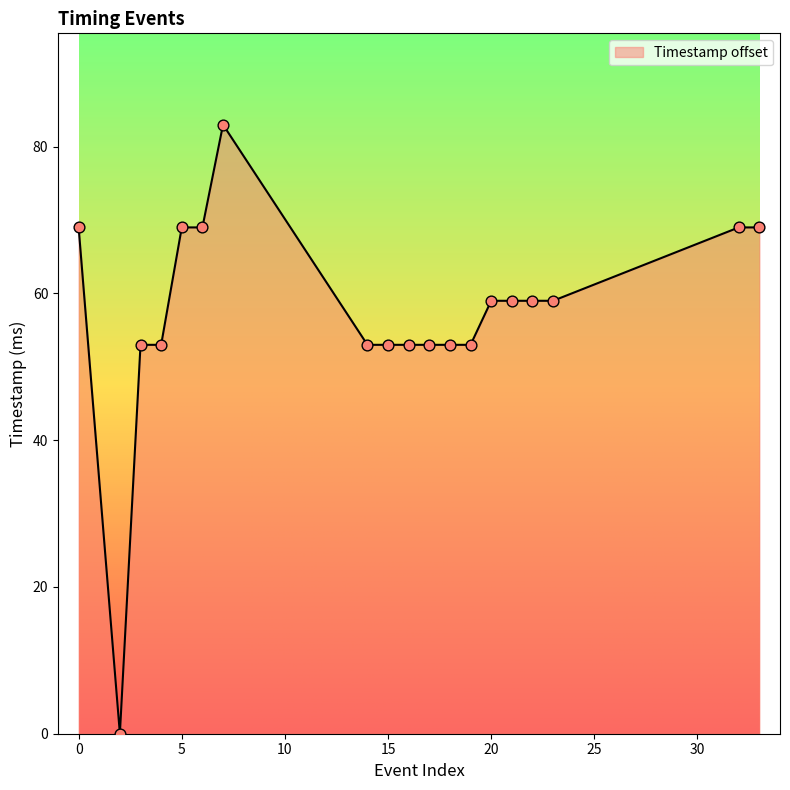

What is the difference between the maximum and minimum values?

83